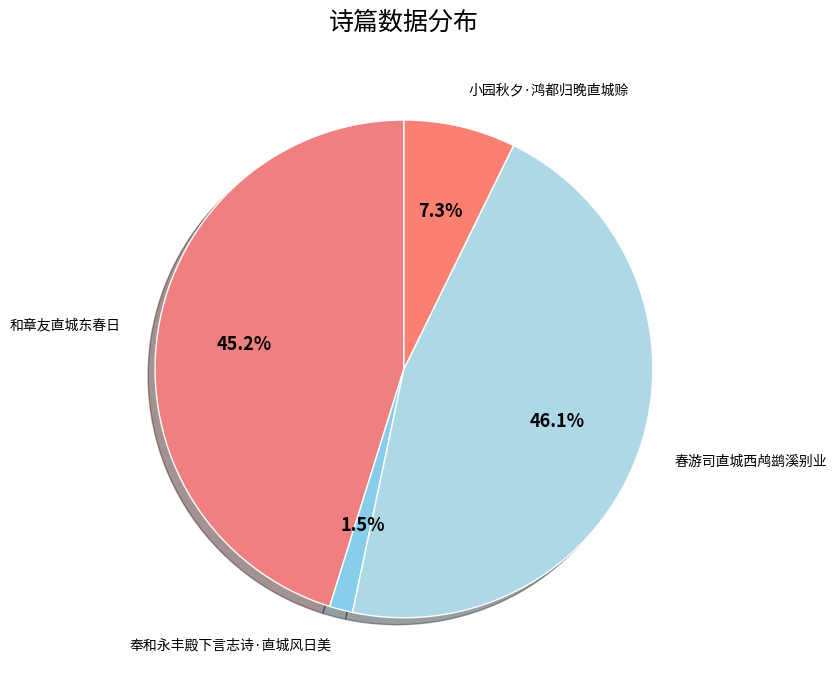

Between 小园秋夕·鸿都归晚直城赊 and 春游司直城西鸬鹚溪别业, which is larger?

春游司直城西鸬鹚溪别业